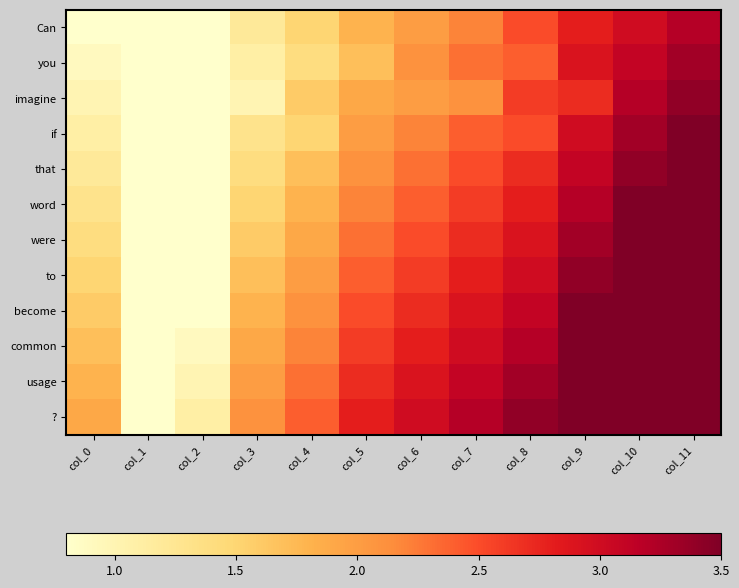

Reading left to right, transcribe all the data shown in this chart.

Can: col_0=0.8	col_1=0.0	col_2=0.0	col_3=1.2	col_4=1.5	col_5=1.8	col_6=2.0	col_7=2.2	col_8=2.5	col_9=2.8	col_10=3.0	col_11=3.2
you: col_0=0.9	col_1=0.0	col_2=0.1	col_3=1.1	col_4=1.4	col_5=1.7	col_6=2.1	col_7=2.3	col_8=2.4	col_9=2.9	col_10=3.1	col_11=3.3
imagine: col_0=1.0	col_1=0.0	col_2=0.2	col_3=1.0	col_4=1.6	col_5=1.9	col_6=2.0	col_7=2.1	col_8=2.6	col_9=2.7	col_10=3.2	col_11=3.4
if: col_0=1.1	col_1=0.0	col_2=0.3	col_3=1.3	col_4=1.5	col_5=2.0	col_6=2.2	col_7=2.4	col_8=2.5	col_9=3.0	col_10=3.3	col_11=3.5
that: col_0=1.2	col_1=0.0	col_2=0.4	col_3=1.4	col_4=1.7	col_5=2.1	col_6=2.3	col_7=2.5	col_8=2.7	col_9=3.1	col_10=3.4	col_11=3.5
word: col_0=1.3	col_1=0.1	col_2=0.5	col_3=1.5	col_4=1.8	col_5=2.2	col_6=2.4	col_7=2.6	col_8=2.8	col_9=3.2	col_10=3.5	col_11=3.5
were: col_0=1.4	col_1=0.2	col_2=0.6	col_3=1.6	col_4=1.9	col_5=2.3	col_6=2.5	col_7=2.7	col_8=2.9	col_9=3.3	col_10=3.5	col_11=3.5
to: col_0=1.5	col_1=0.3	col_2=0.7	col_3=1.7	col_4=2.0	col_5=2.4	col_6=2.6	col_7=2.8	col_8=3.0	col_9=3.4	col_10=3.5	col_11=3.5
become: col_0=1.6	col_1=0.4	col_2=0.8	col_3=1.8	col_4=2.1	col_5=2.5	col_6=2.7	col_7=2.9	col_8=3.1	col_9=3.5	col_10=3.5	col_11=3.5
common: col_0=1.7	col_1=0.5	col_2=0.9	col_3=1.9	col_4=2.2	col_5=2.6	col_6=2.8	col_7=3.0	col_8=3.2	col_9=3.5	col_10=3.5	col_11=3.5
usage: col_0=1.8	col_1=0.6	col_2=1.0	col_3=2.0	col_4=2.3	col_5=2.7	col_6=2.9	col_7=3.1	col_8=3.3	col_9=3.5	col_10=3.5	col_11=3.5
?: col_0=1.9	col_1=0.7	col_2=1.1	col_3=2.1	col_4=2.4	col_5=2.8	col_6=3.0	col_7=3.2	col_8=3.4	col_9=3.5	col_10=3.5	col_11=3.5